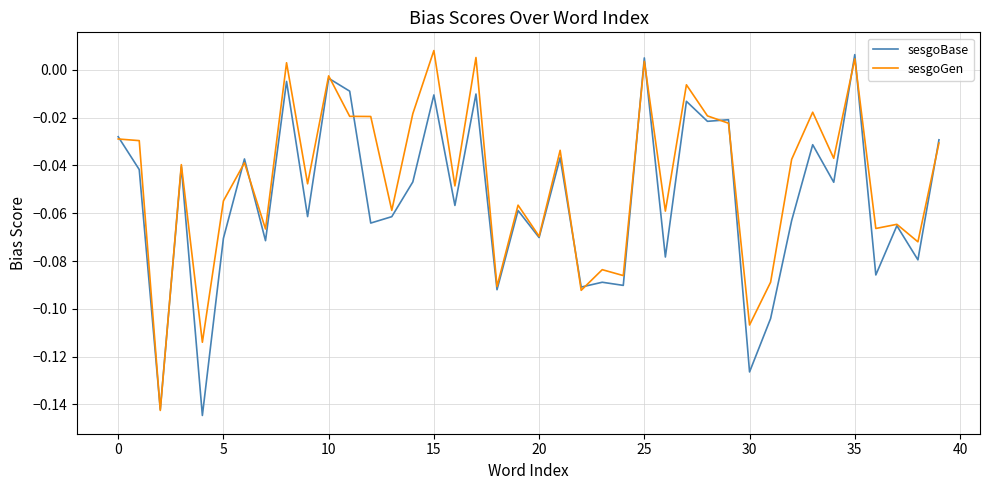

List the series in order of their overall mean, highest first.

sesgoGen, sesgoBase